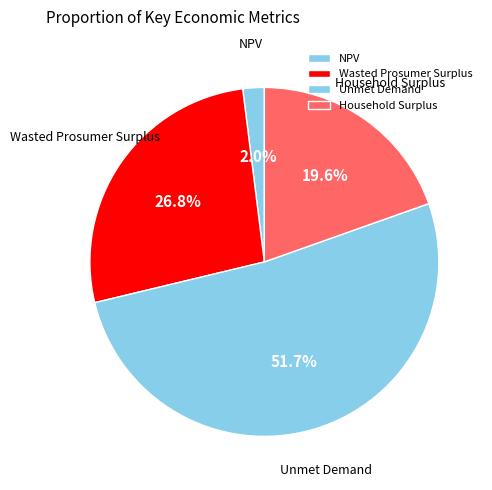

What percentage do NPV and Wasted Prosumer Surplus together represent?

28.8%